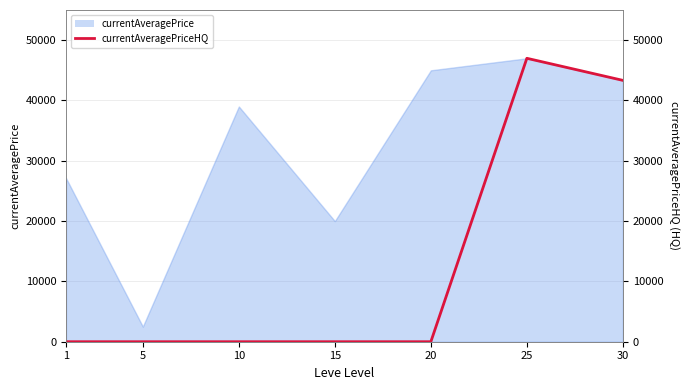

What is the value of the 7th point from the left?

43333